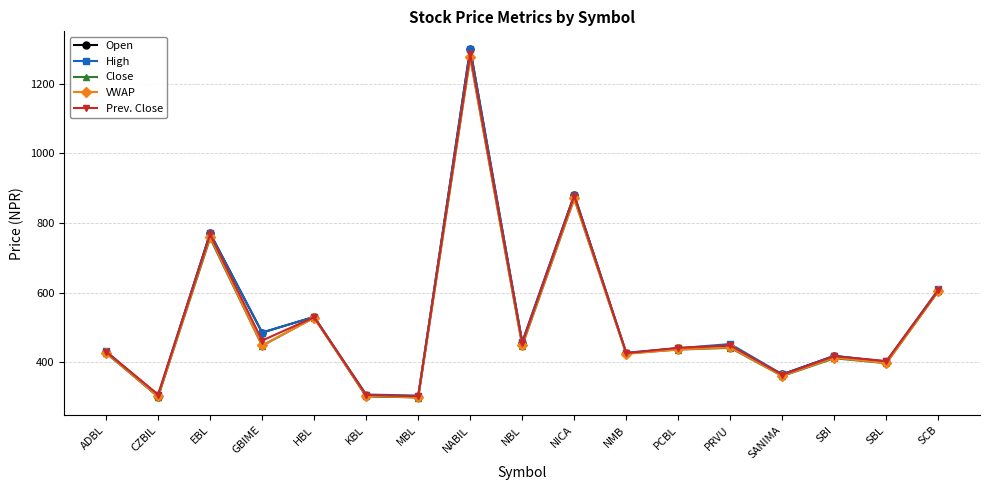

What position from the left is KBL?

6